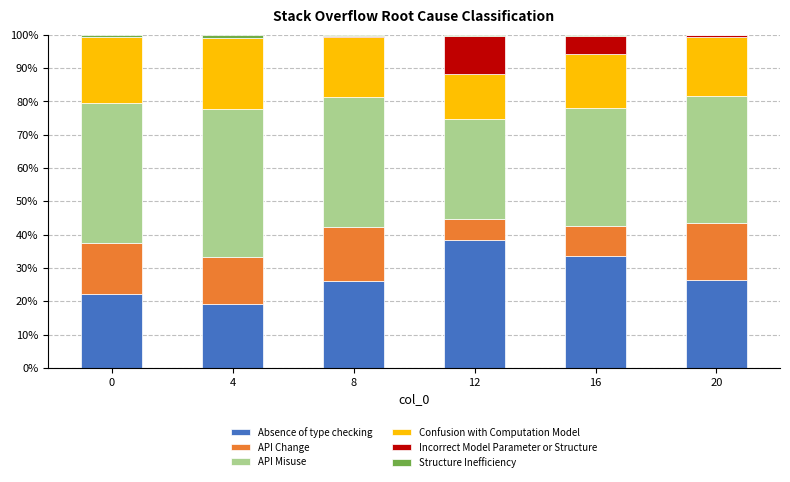

At which label does Absence of type checking reach its peak?

12